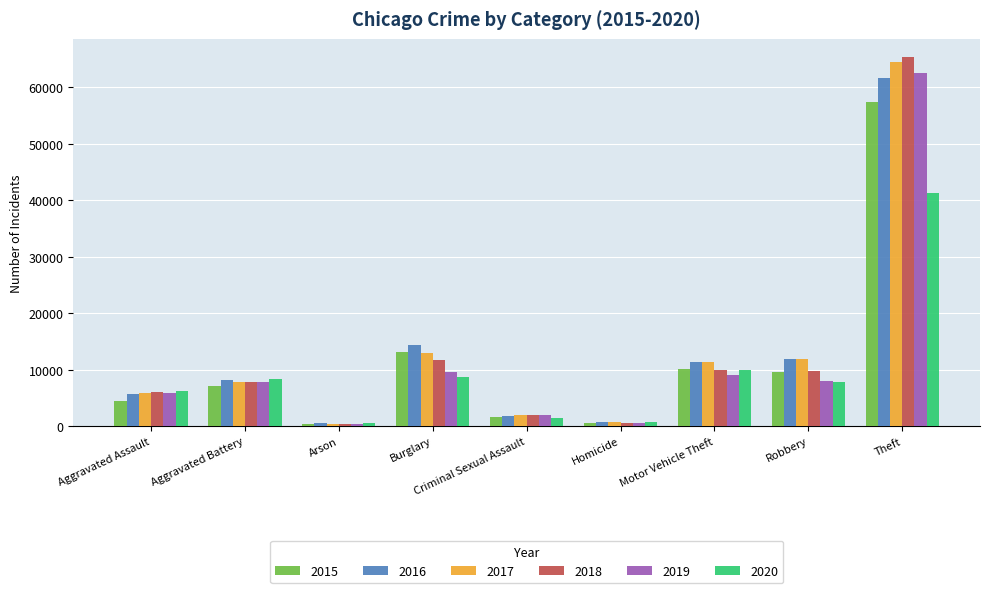

What is the difference between the second highest and second lowest values in the 2020 series?

9172